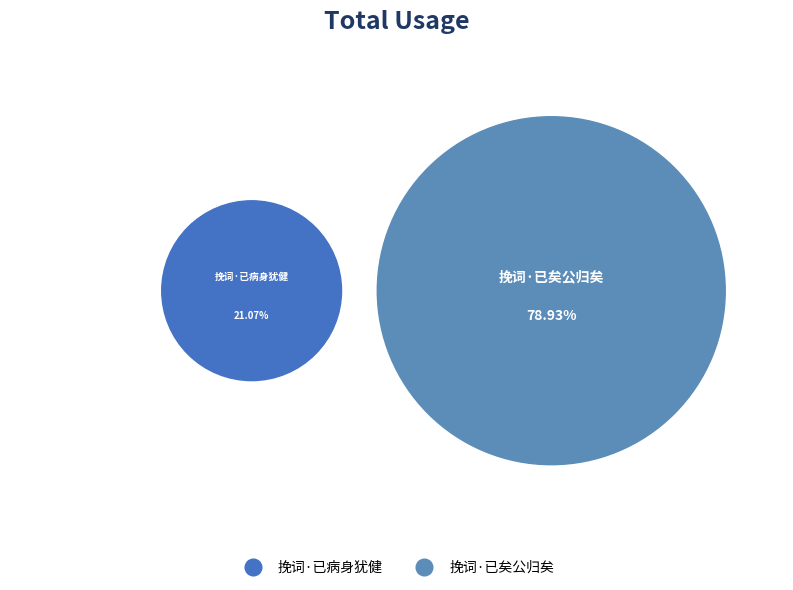

Rank the categories by value from highest to lowest.

挽词·已矣公归矣, 挽词·已病身犹健